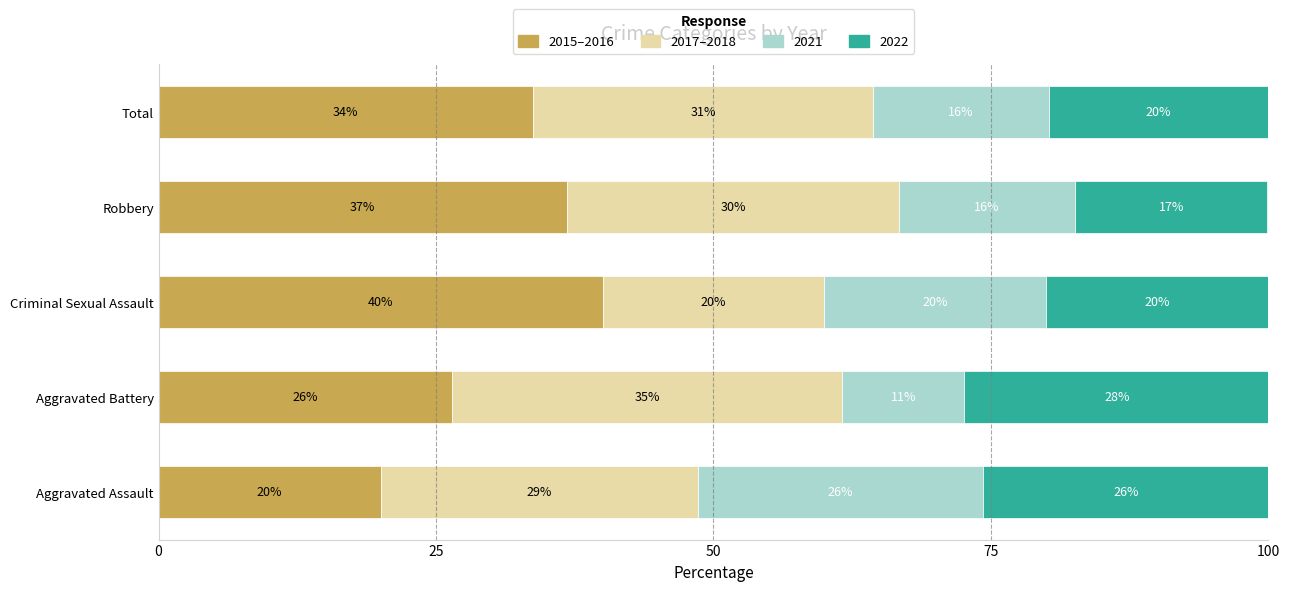

What are all the series names shown in the legend?

2015–2016, 2017–2018, 2021, 2022